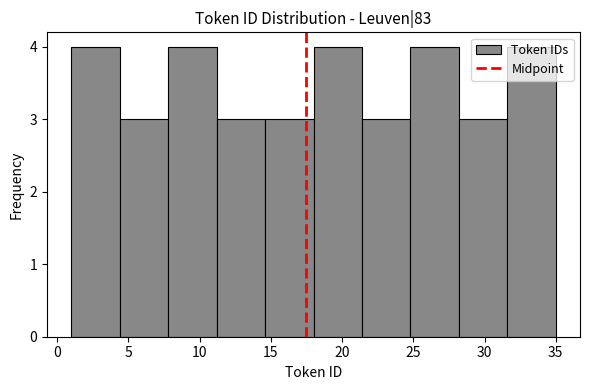

Reading left to right, list every bar in this chart as the range it spans on the x-axis followed by its height. Neither the bar edges nor the heights are printed on the chart, so give them approximately, as read against the axes.

1.0 to 4.4: 4
4.4 to 7.8: 3
7.8 to 11.2: 4
11.2 to 14.6: 3
14.6 to 18.0: 3
18.0 to 21.4: 4
21.4 to 24.8: 3
24.8 to 28.2: 4
28.2 to 31.6: 3
31.6 to 35.0: 4